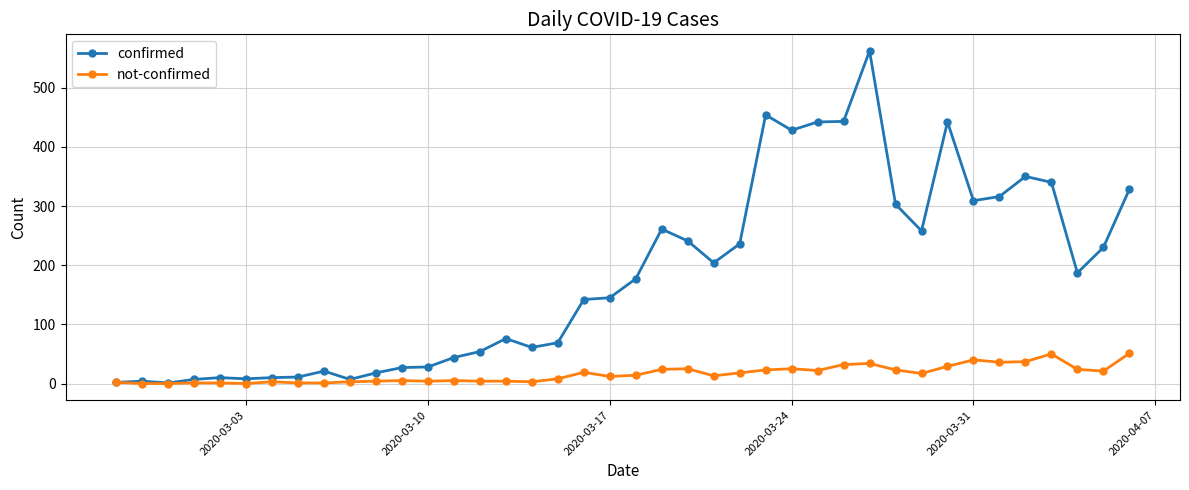

What is the sum of all confirmed values?

7256